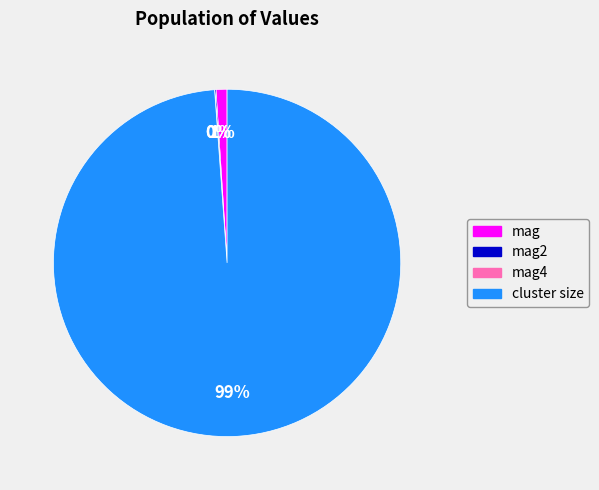

Which category accounts for the majority?

cluster size